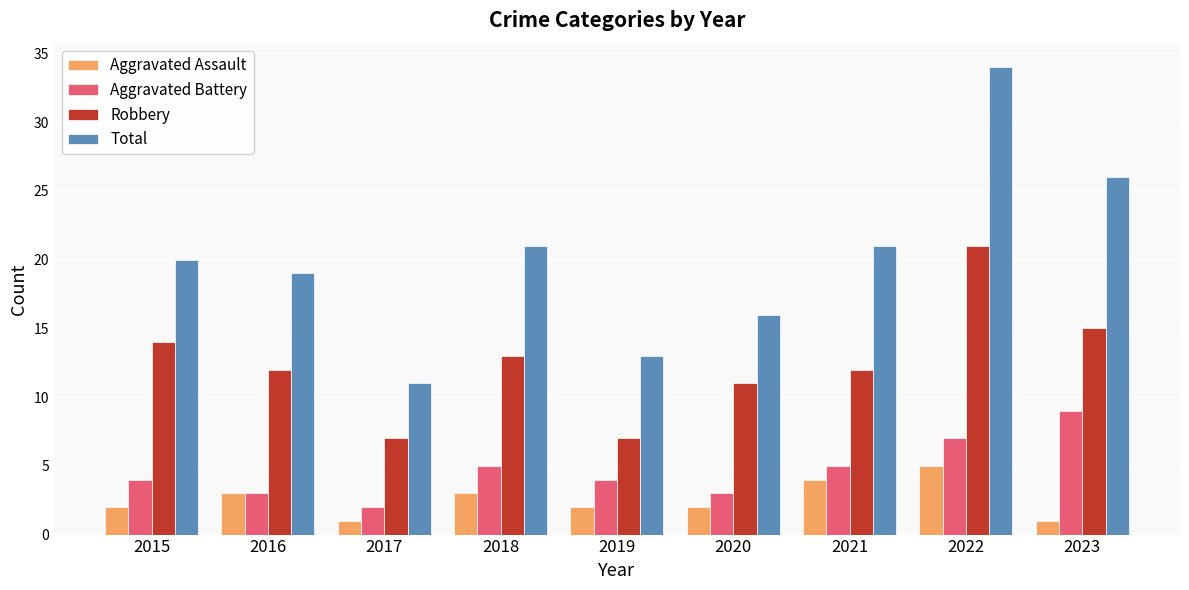

What is the value of the Aggravated Assault bar at the 6th from the left?

2